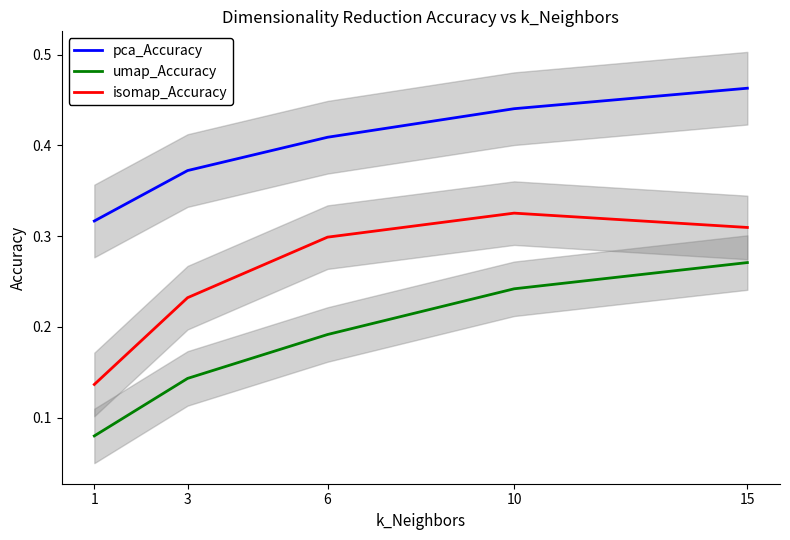

Which series has the largest total across all categories?

pca_Accuracy